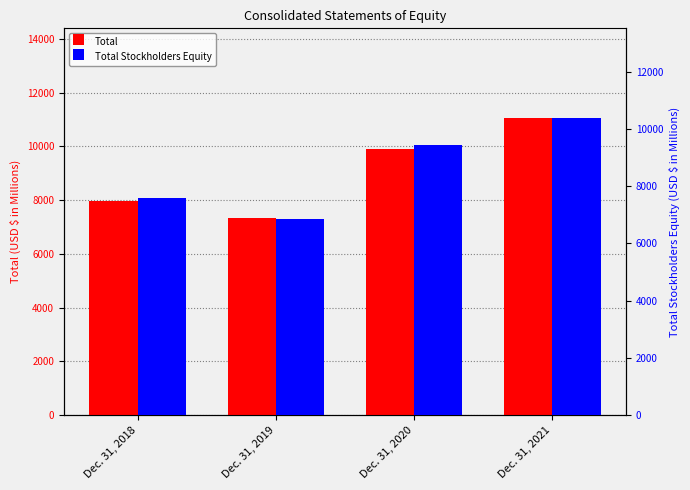

What is the spread (max minus min) of values at Dec. 31, 2020?

494